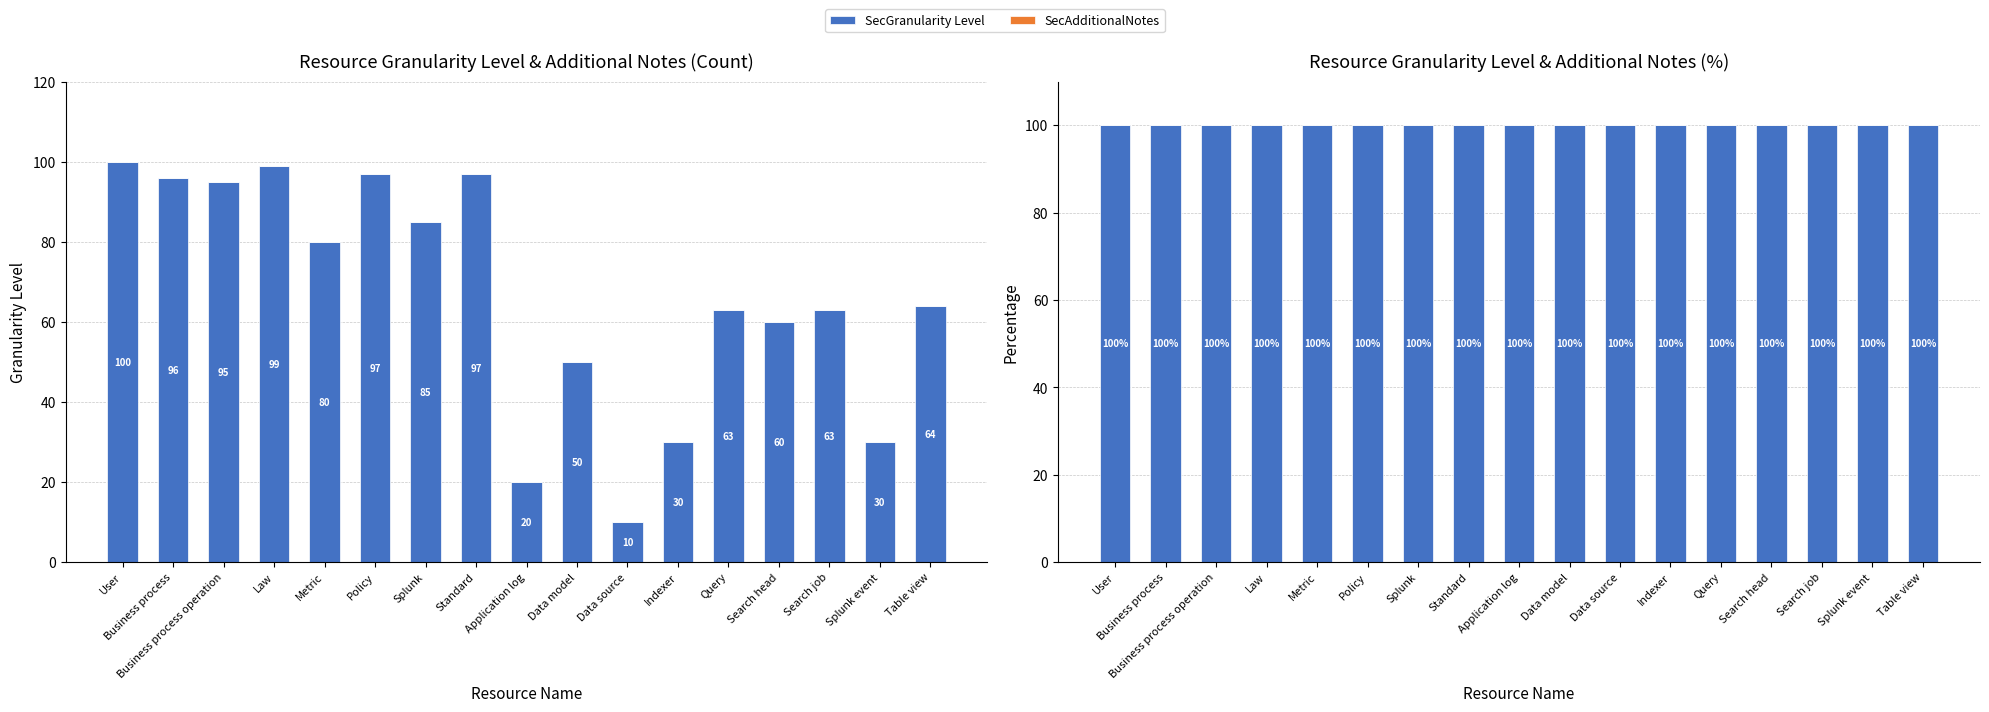

What is the maximum value for SecGranularity Level?

100